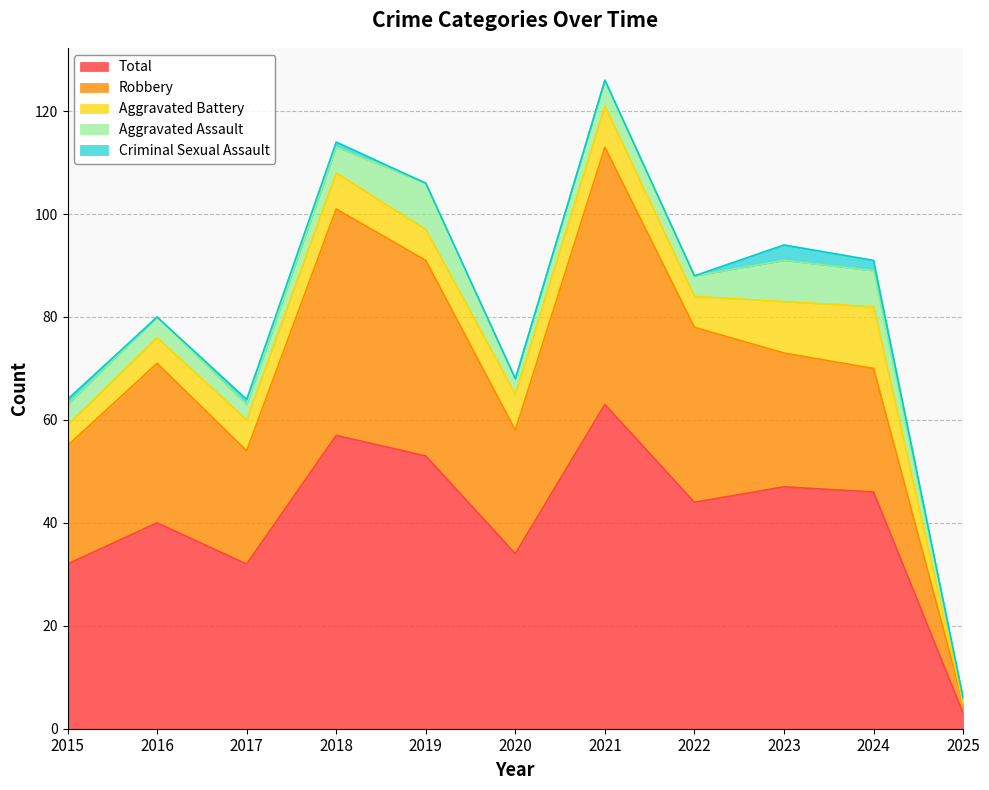

Reading left to right, transcribe all the data shown in this chart.

Aggravated Assault: 2015=4	2016=4	2017=3	2018=5	2019=9	2020=3	2021=5	2022=4	2023=8	2024=7	2025=1
Aggravated Battery: 2015=4	2016=5	2017=6	2018=7	2019=6	2020=7	2021=8	2022=6	2023=10	2024=12	2025=0
Criminal Sexual Assault: 2015=1	2016=0	2017=1	2018=1	2019=0	2020=0	2021=0	2022=0	2023=3	2024=2	2025=0
Robbery: 2015=23	2016=31	2017=22	2018=44	2019=38	2020=24	2021=50	2022=34	2023=26	2024=24	2025=2
Total: 2015=32	2016=40	2017=32	2018=57	2019=53	2020=34	2021=63	2022=44	2023=47	2024=46	2025=3